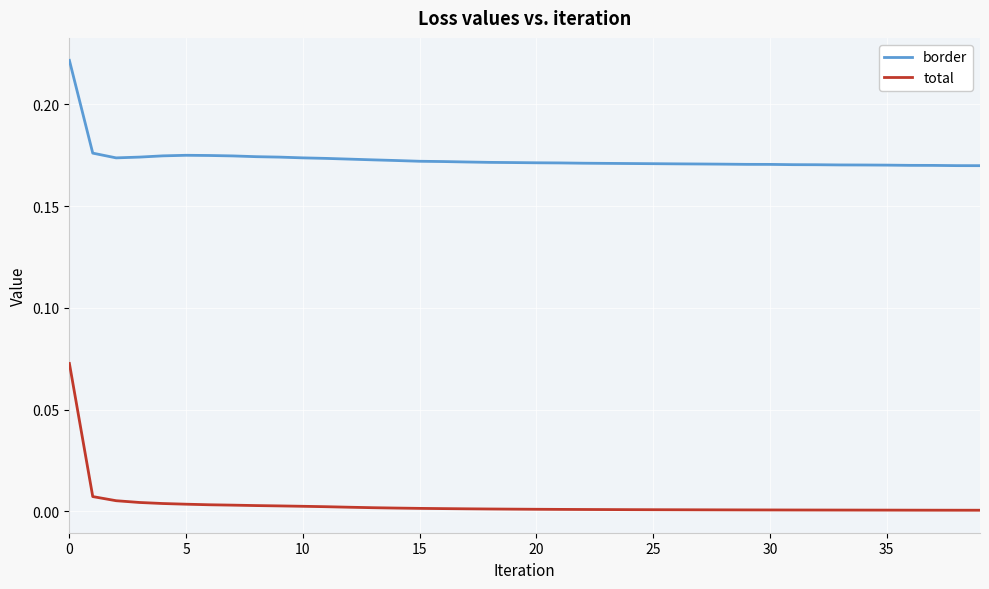

Which series has the largest range (max minus min)?

total